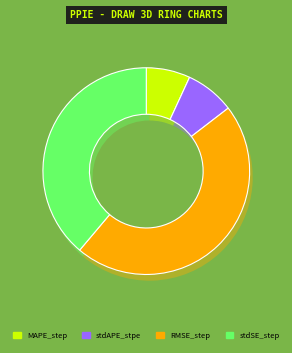

Does any single category account for the majority?

No